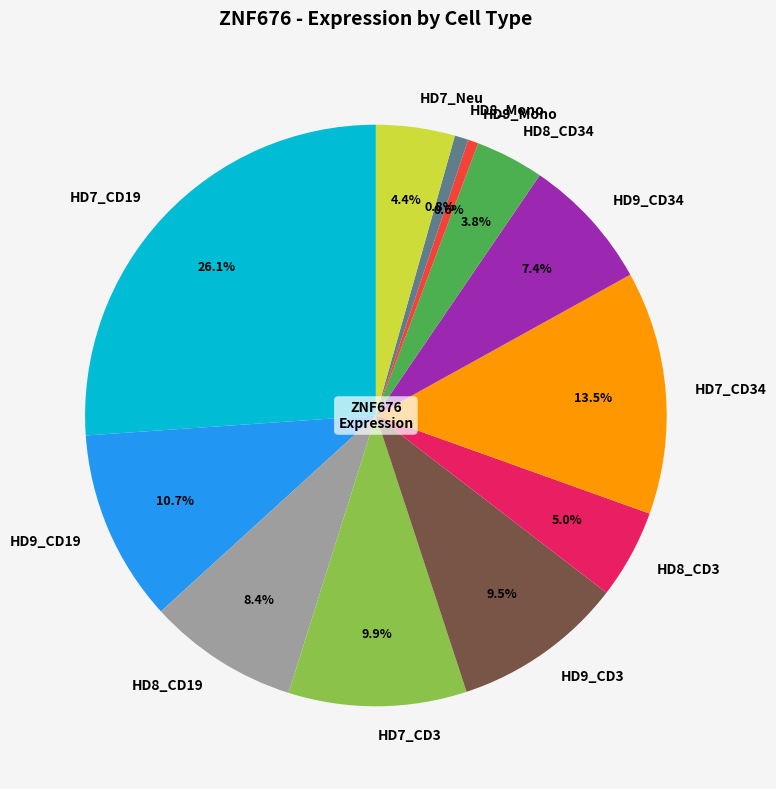

How many slices are in this pie chart?

12